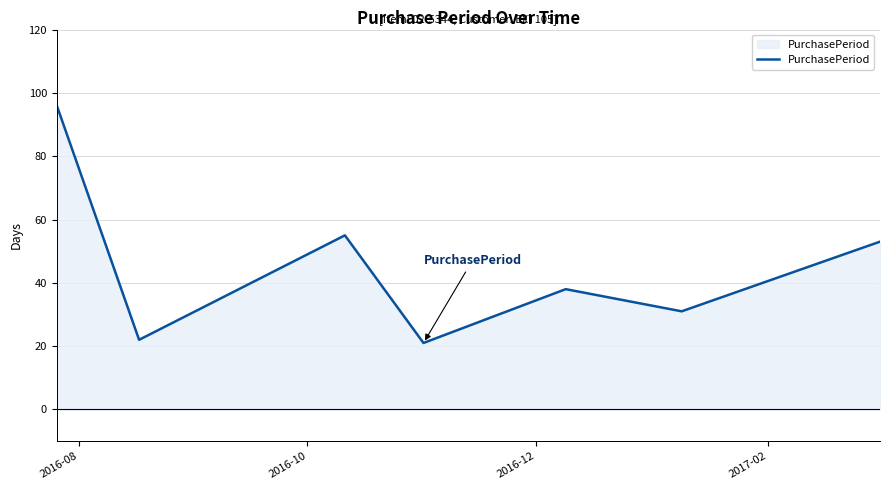

Does the chart display data point markers on the line(s)?

No